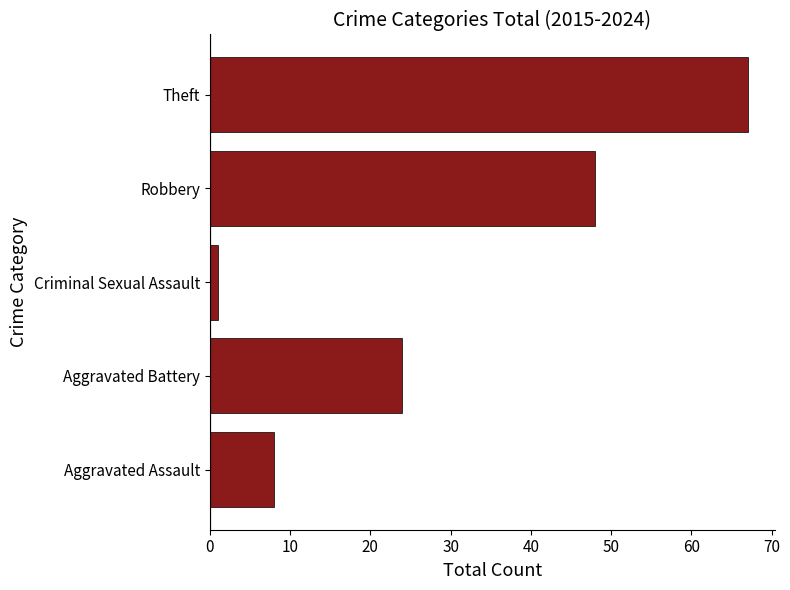

Reading bottom to top, extract all data points from this chart.

Aggravated Assault=8	Aggravated Battery=24	Criminal Sexual Assault=1	Robbery=48	Theft=67